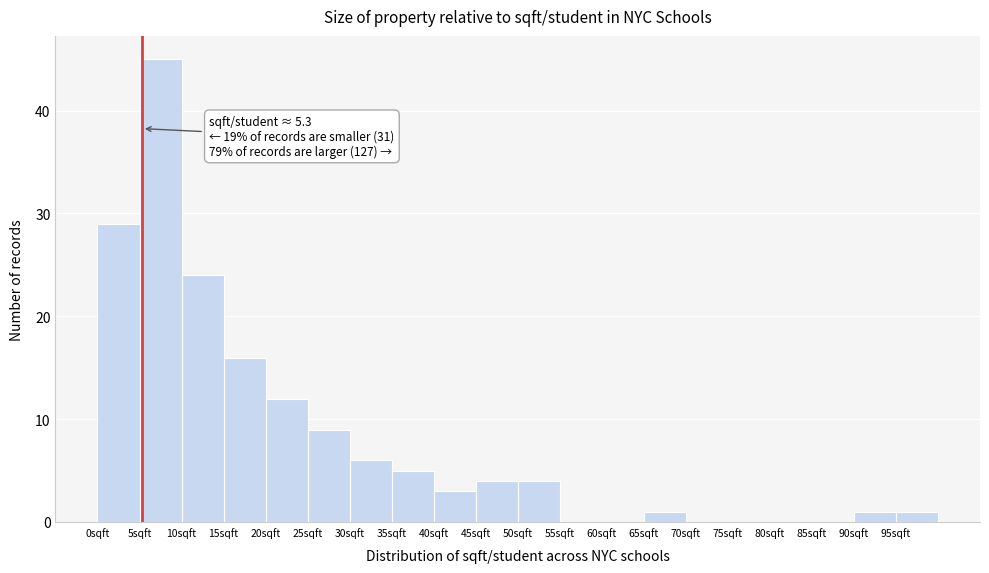

Which range on the x-axis has the tallest bar?

5 to 10